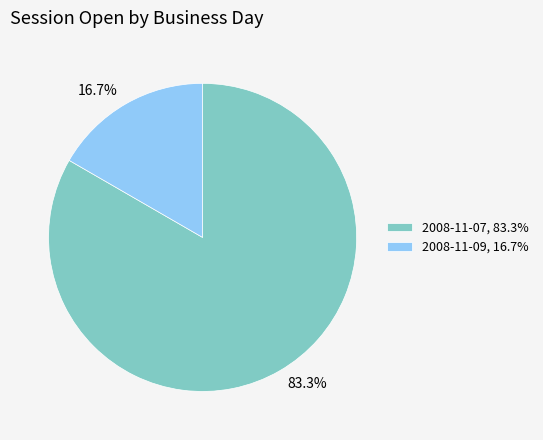

What is the majority slice?

2008-11-07, 83.3%